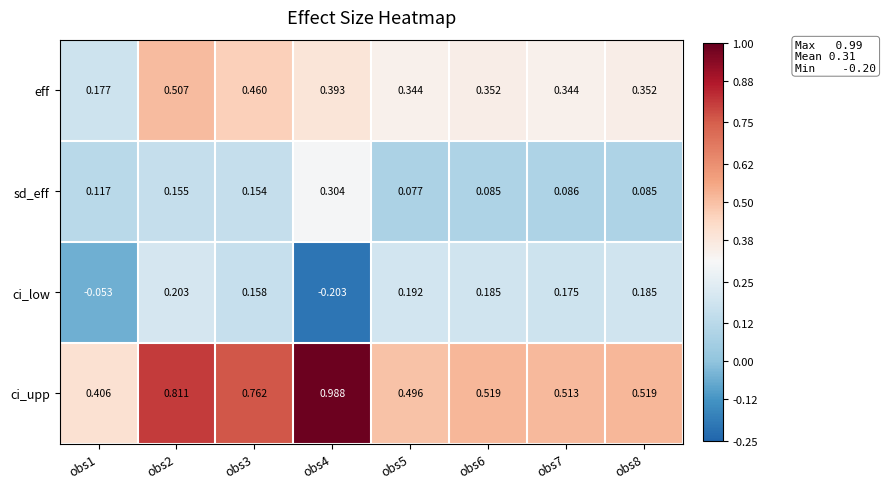

Which series has the largest total across all categories?

ci_upp